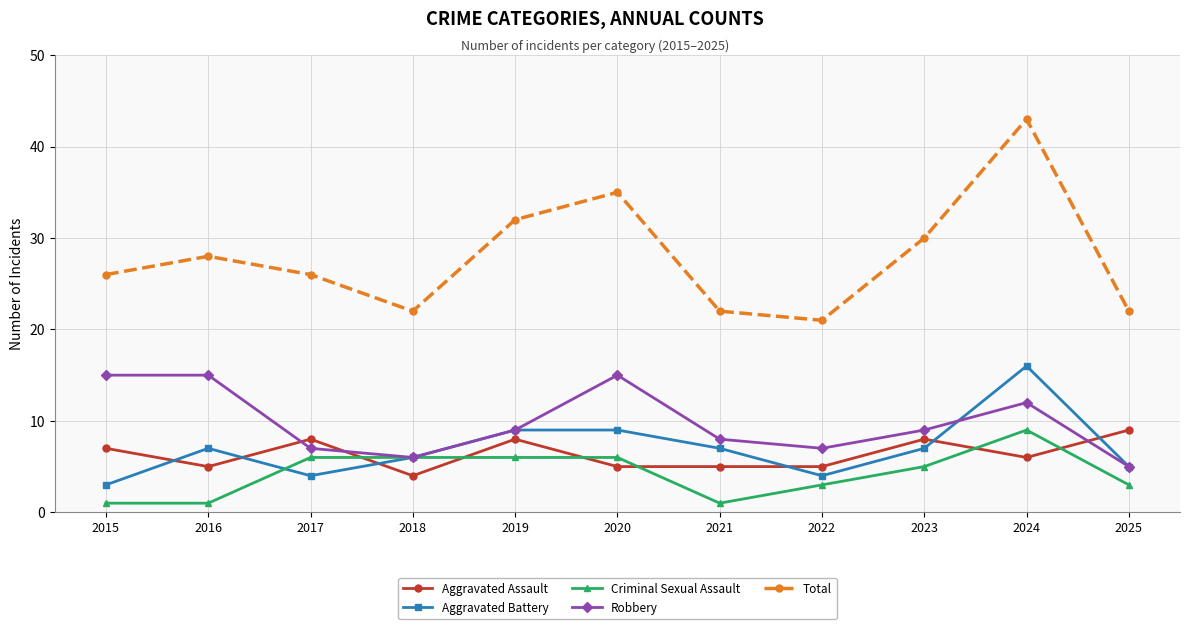

True or false: Total and Robbery cross at least once.

False